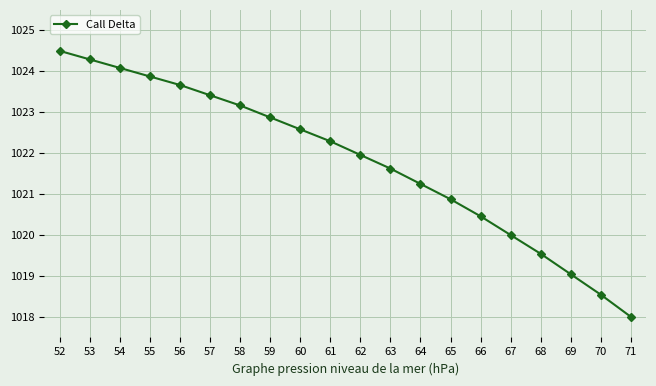

Does the chart have visible grid lines?

Yes